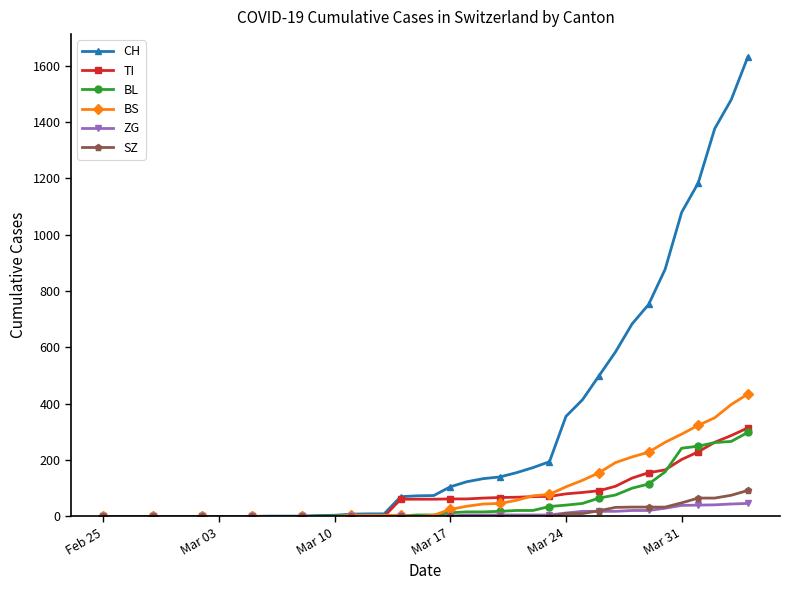

What is the sum of all TI values?

2762